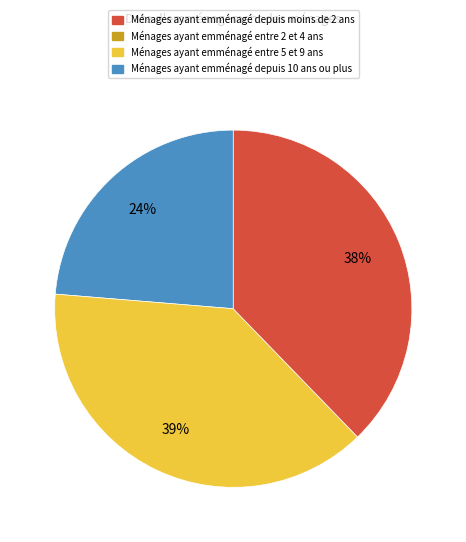

To the nearest percent, what is the average slice percentage?

33%